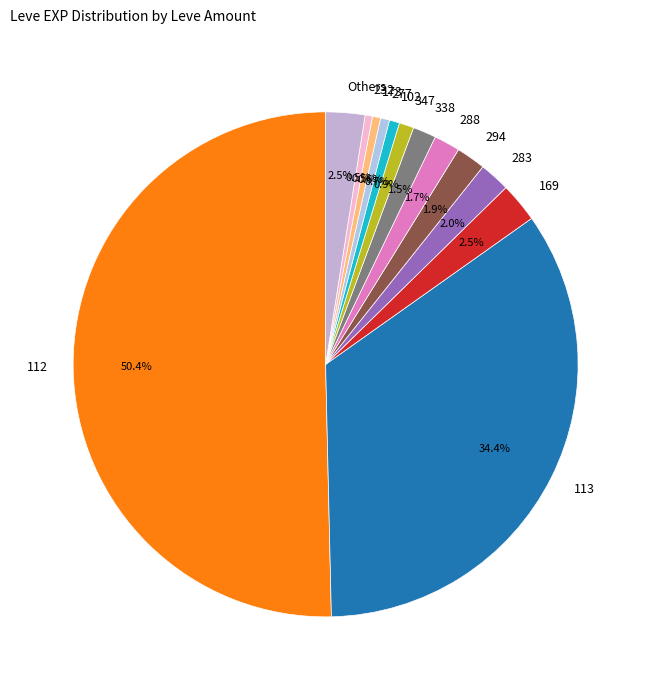

Which has a higher value, 338 or 112?

112